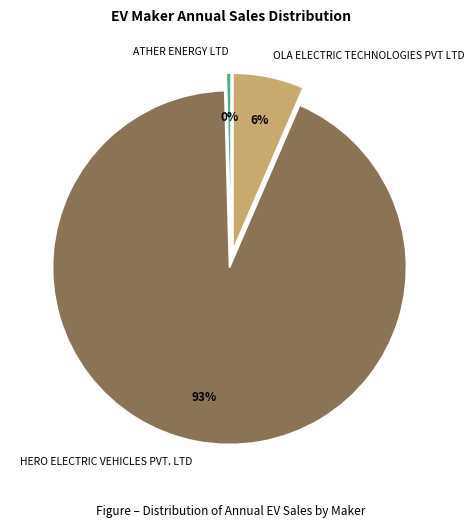

What is the ratio of the value at OLA ELECTRIC TECHNOLOGIES PVT LTD to the value at HERO ELECTRIC VEHICLES PVT. LTD?

0.1